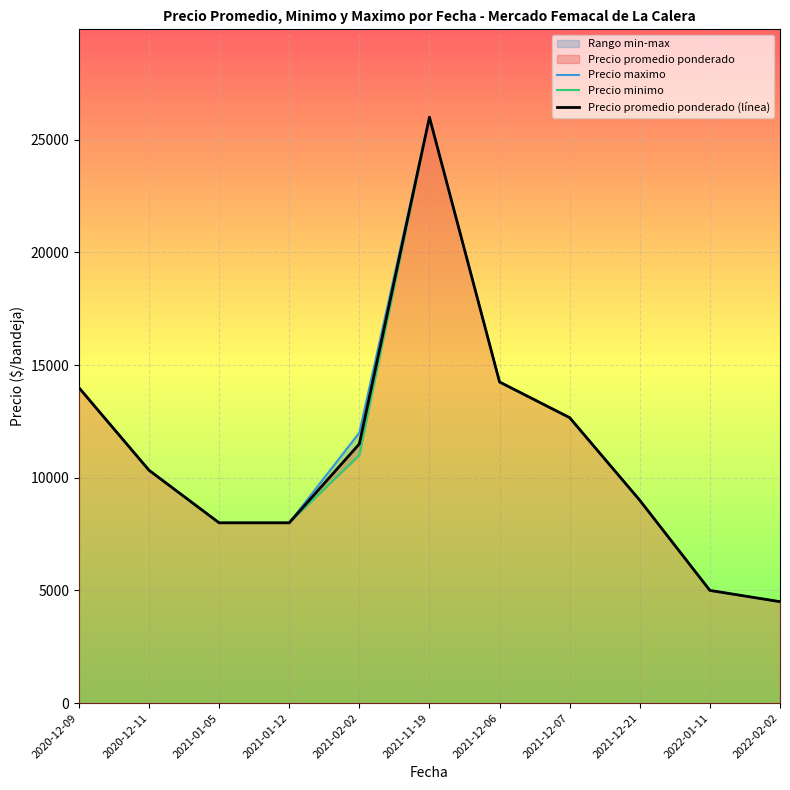

How many values in the Precio minimo series are below 10333?

5